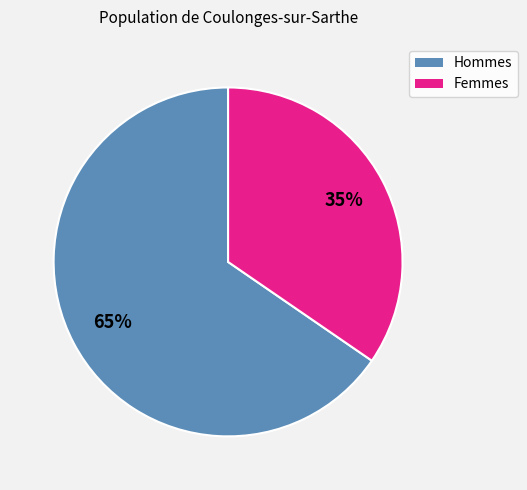

Is there a majority slice in this chart?

Yes